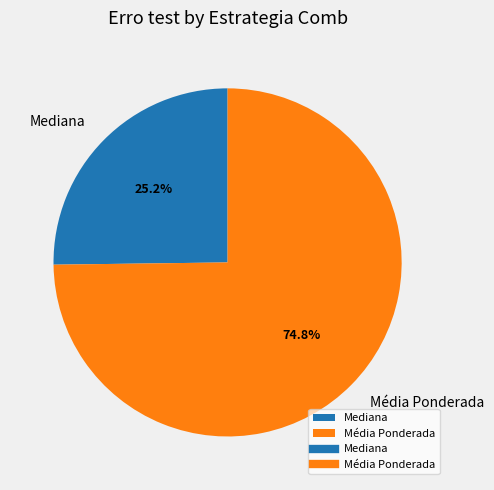

What is the smallest slice in the pie chart?

Mediana